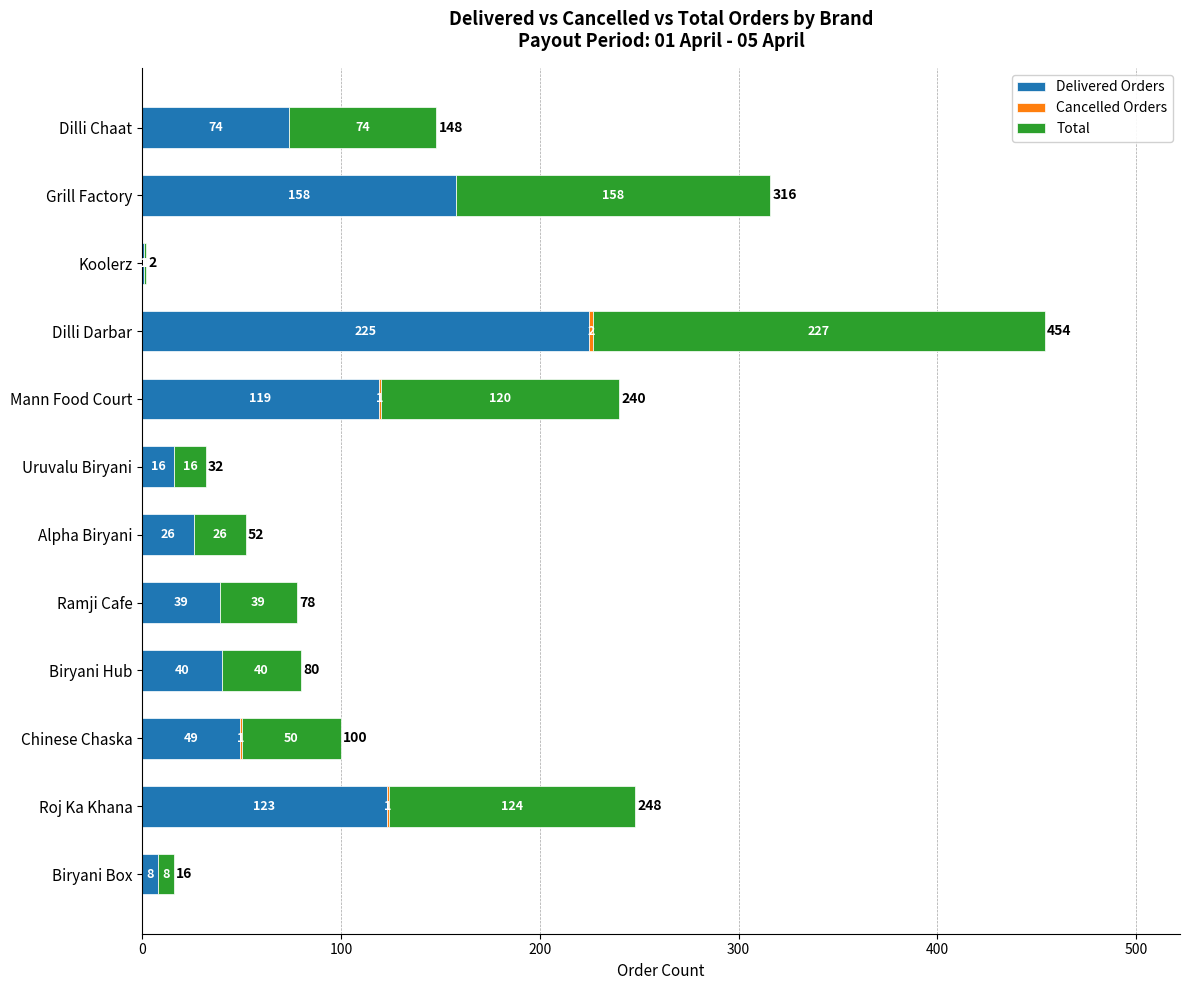

True or false: Delivered Orders has a value of 8 at Biryani Box.

True